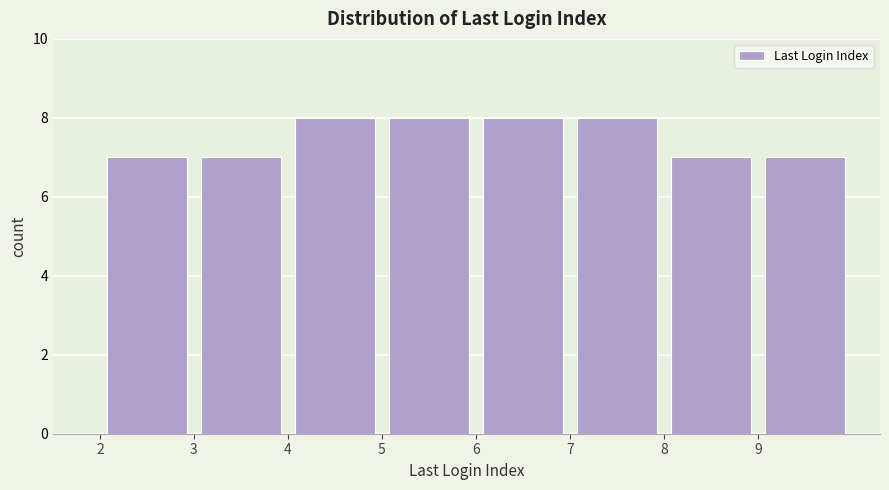

Reading left to right, transcribe this chart: for each bar, give the range it covers on the x-axis and its height. The values are not printed on the chart, so give them approximately, as read against the axis.

2 to 3: 7
3 to 4: 7
4 to 5: 8
5 to 6: 8
6 to 7: 8
7 to 8: 8
8 to 9: 7
9 to 10: 7